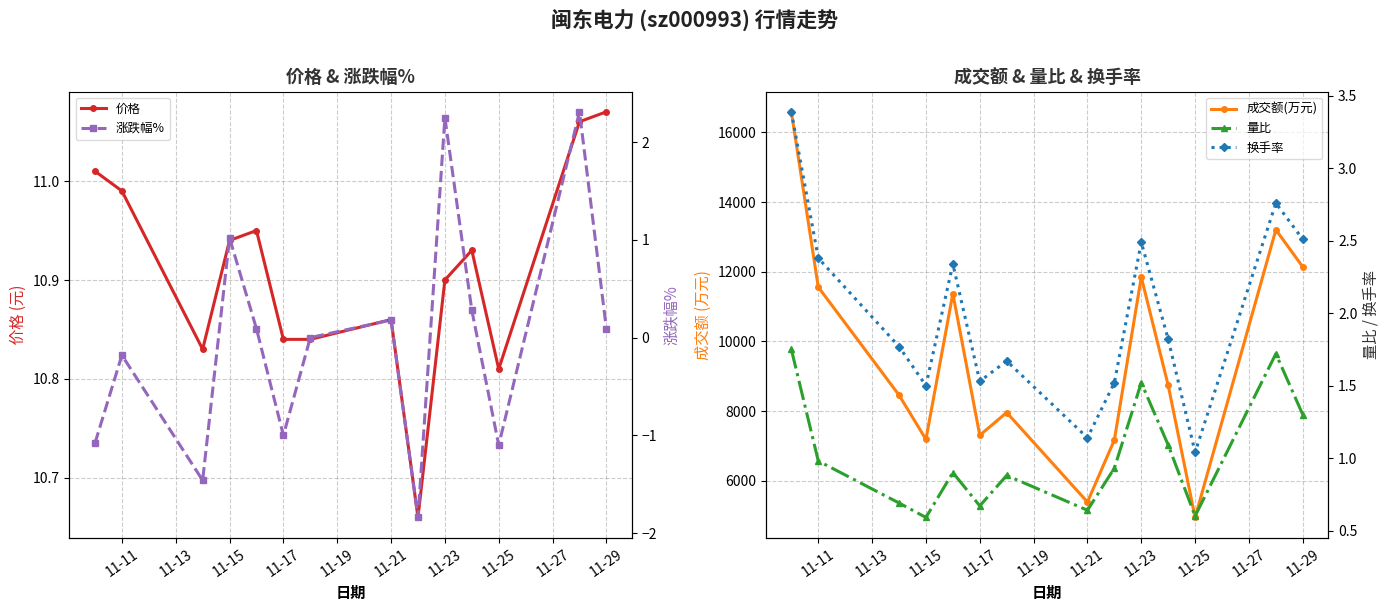

True or false: 价格 has a value of 7.2 at 11-23.

False